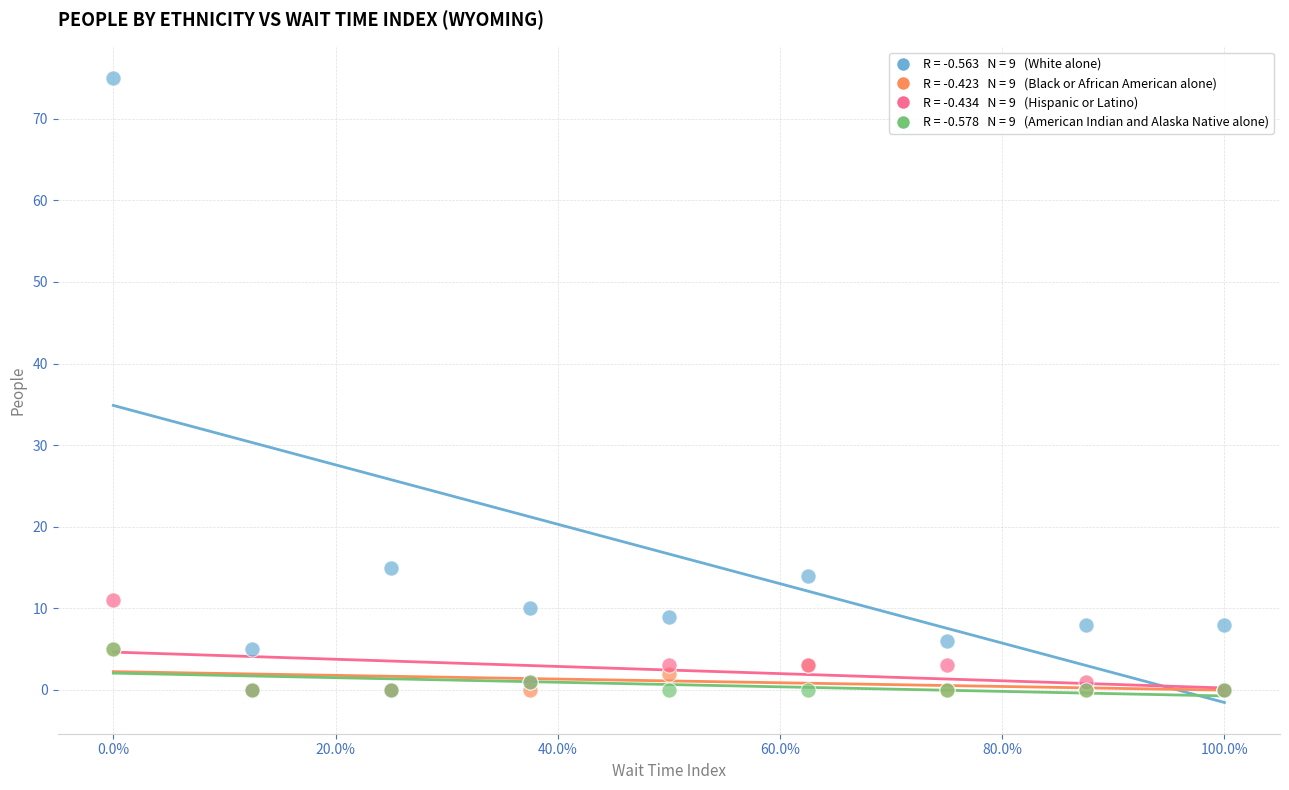

Across all series, what Y value is closest to 37?

15